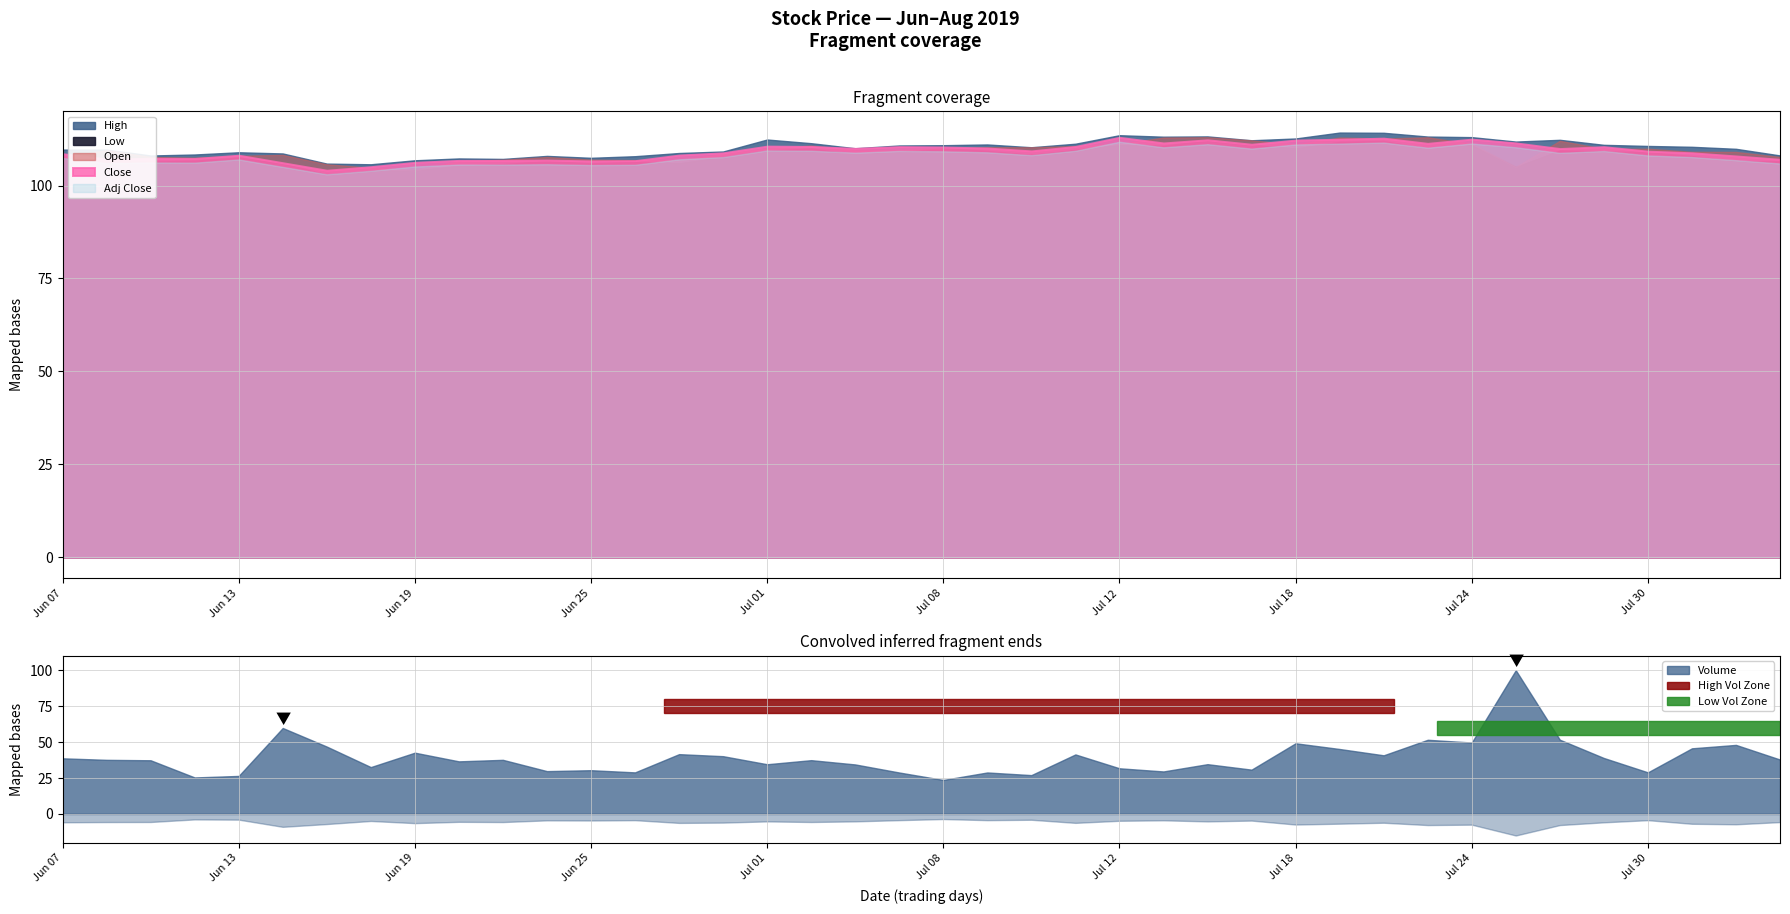

Is it true that Volume equals 1654089.1 at 35?

False